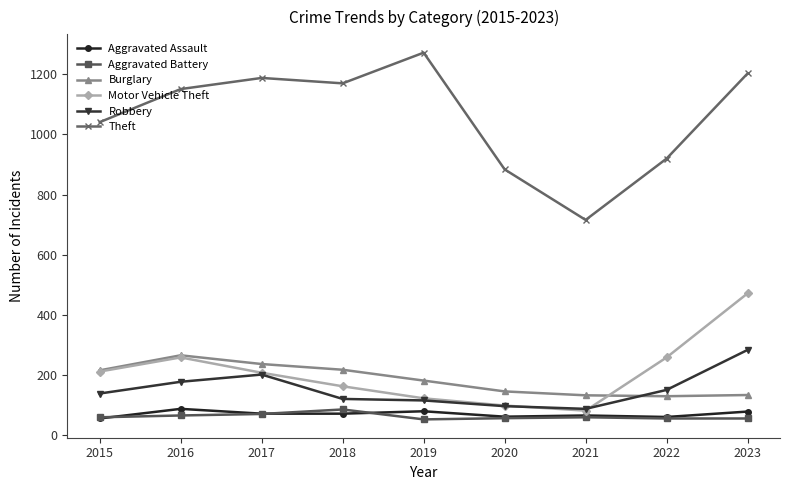

Does the chart have visible grid lines?

No